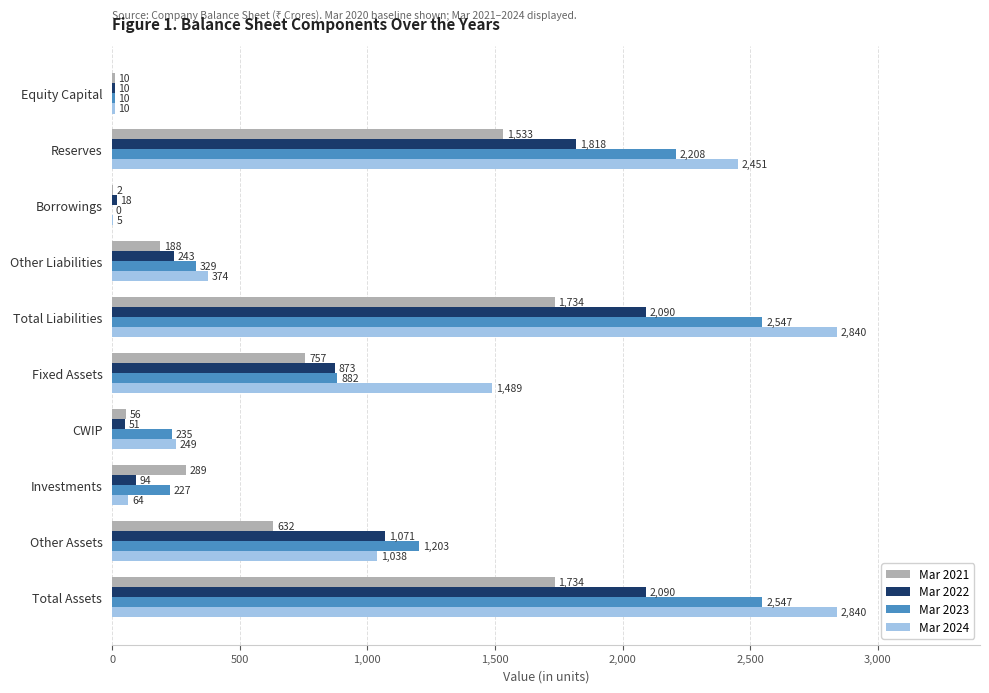

What is the sum of all Mar 2023 values?

10188